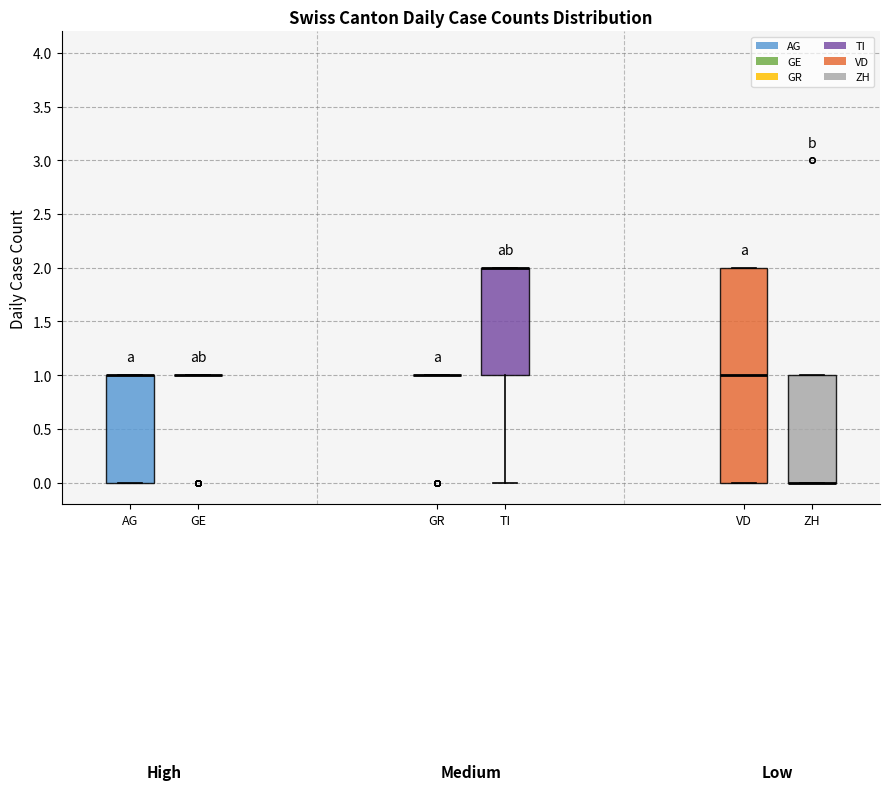

Reading left to right, read every box against the y-axis: the position of its median line, the range the box covers, and the ends of its whiskers. The values are not printed on the chart, so give them approximately, as read against the axis.

AG: median 1 (drawn on the box's upper edge), box 0 to 1, whiskers 0 to 1
GE: box collapsed to a line at 1, whiskers 1 to 1
GR: box collapsed to a line at 1, whiskers 1 to 1
TI: median 2 (drawn on the box's upper edge), box 1 to 2, whiskers 0 to 2
VD: median 1, box 0 to 2, whiskers 0 to 2
ZH: median 0 (drawn on the box's lower edge), box 0 to 1, whiskers 0 to 1